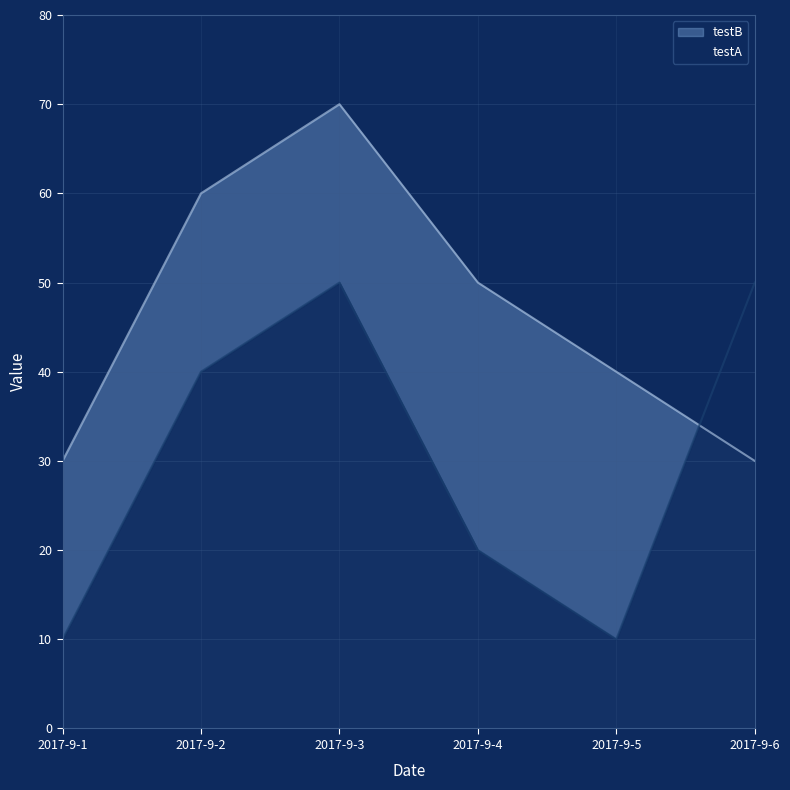

How many data points in testB are above 50?

2